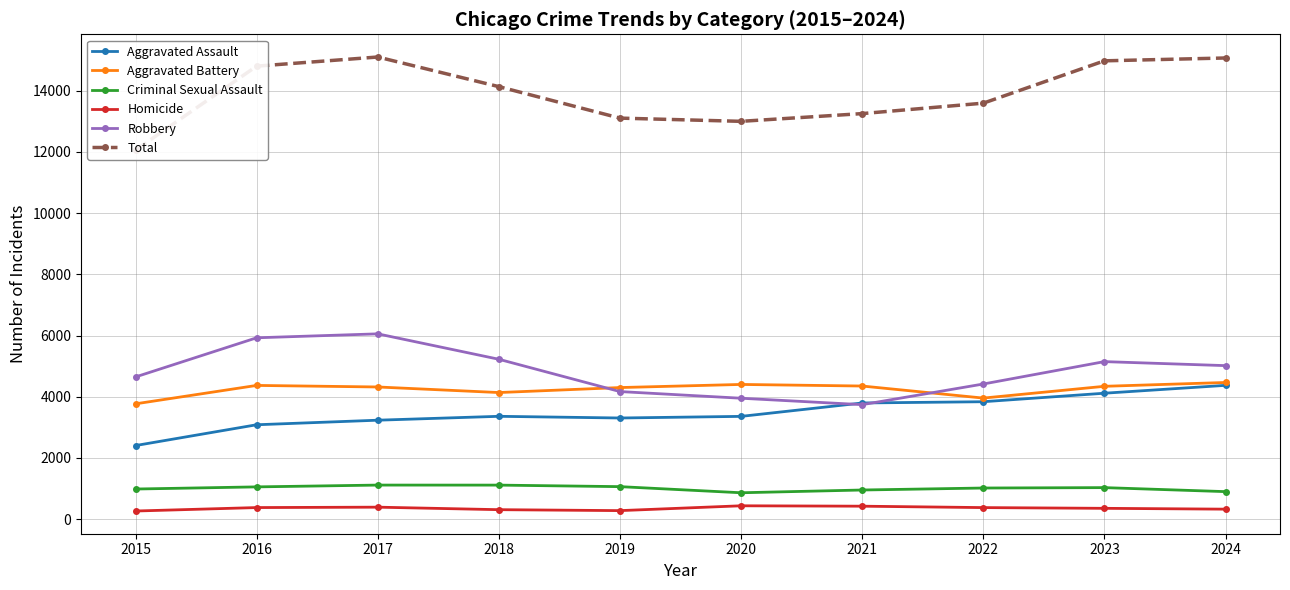

What is the value of the Aggravated Assault point at the 2nd from the left?

3083